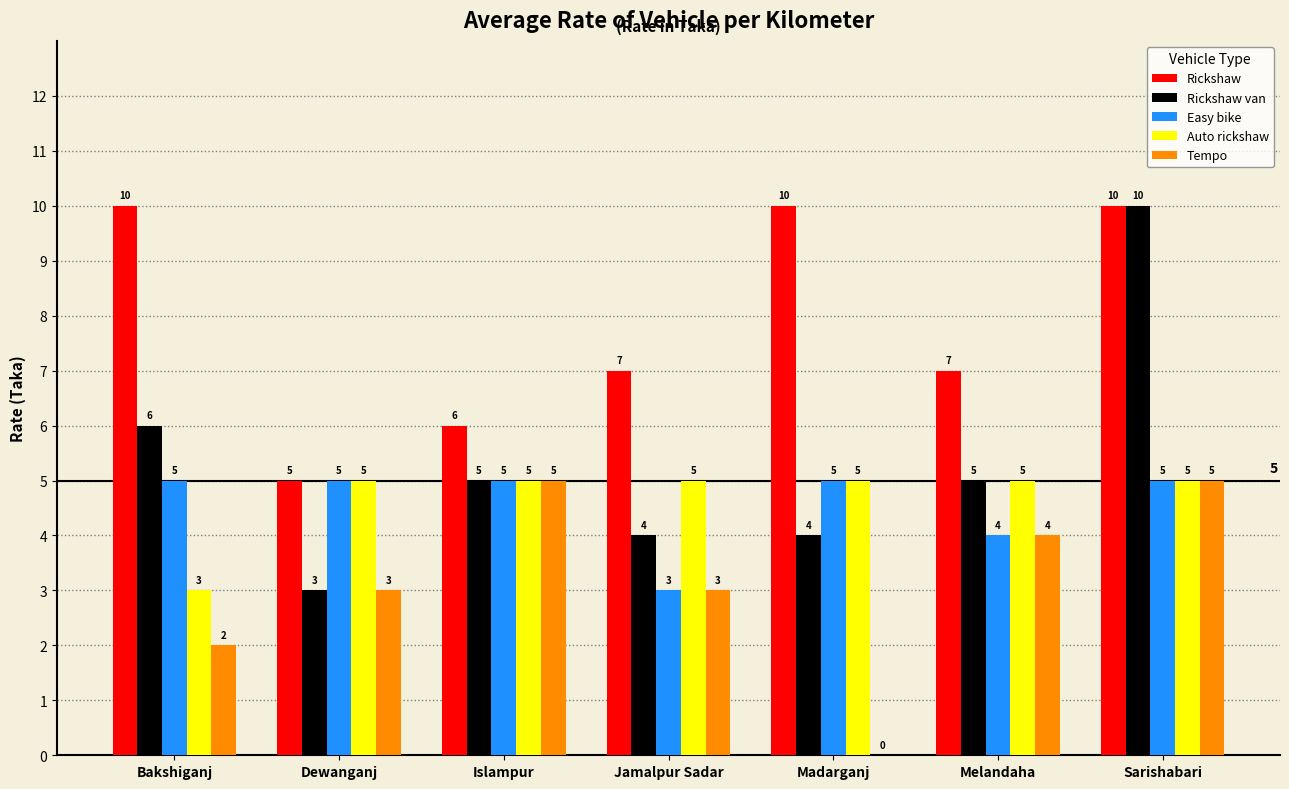

What is the difference between the Tempo values at Melandaha and Islampur?

1